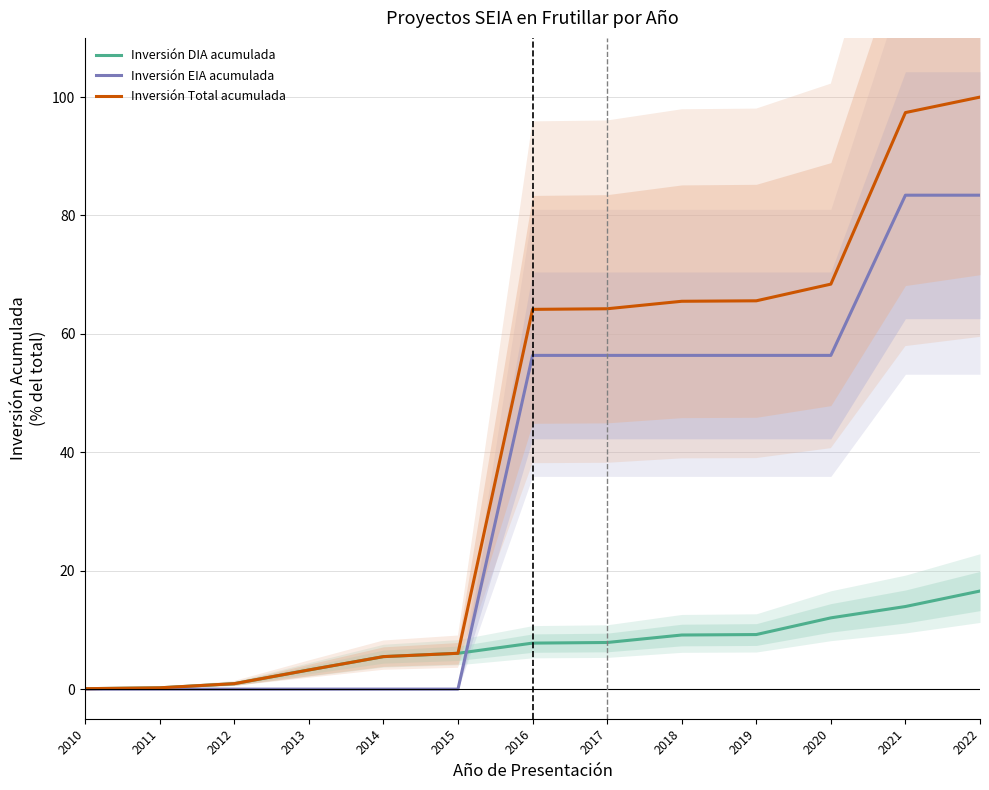

Which series has the largest range (max minus min)?

Inversión Total acumulada